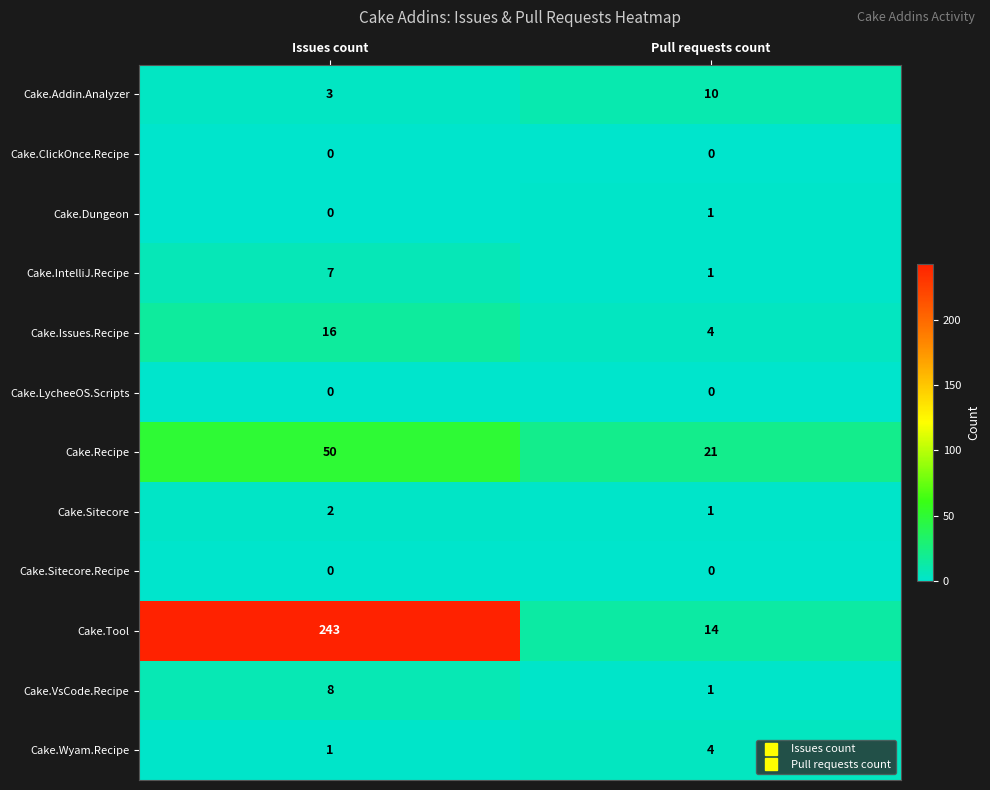

Which series changed the most between Issues count and Pull requests count?

Cake.Tool